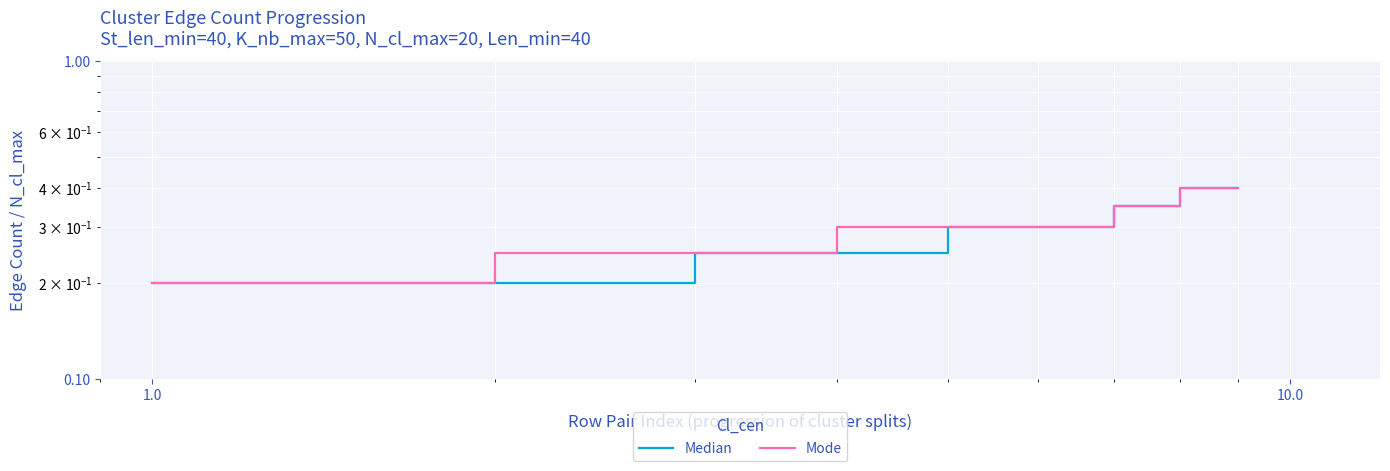

Rank the series at 1.0 from highest to lowest value.

Median, Mode